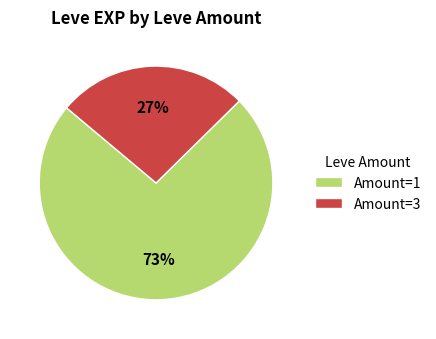

To the nearest percent, what percentage of the pie is Amount=1?

73%